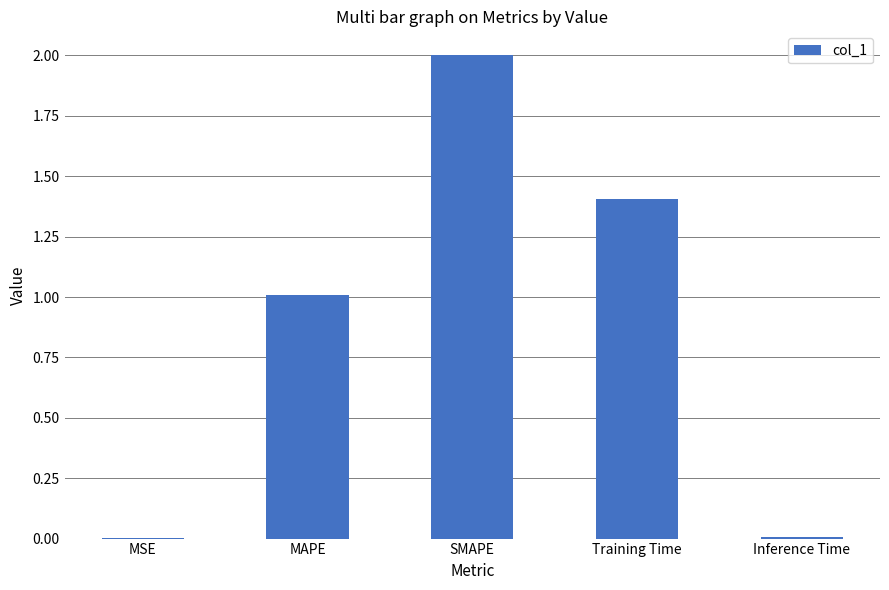

What is the sum of all values?

4.4